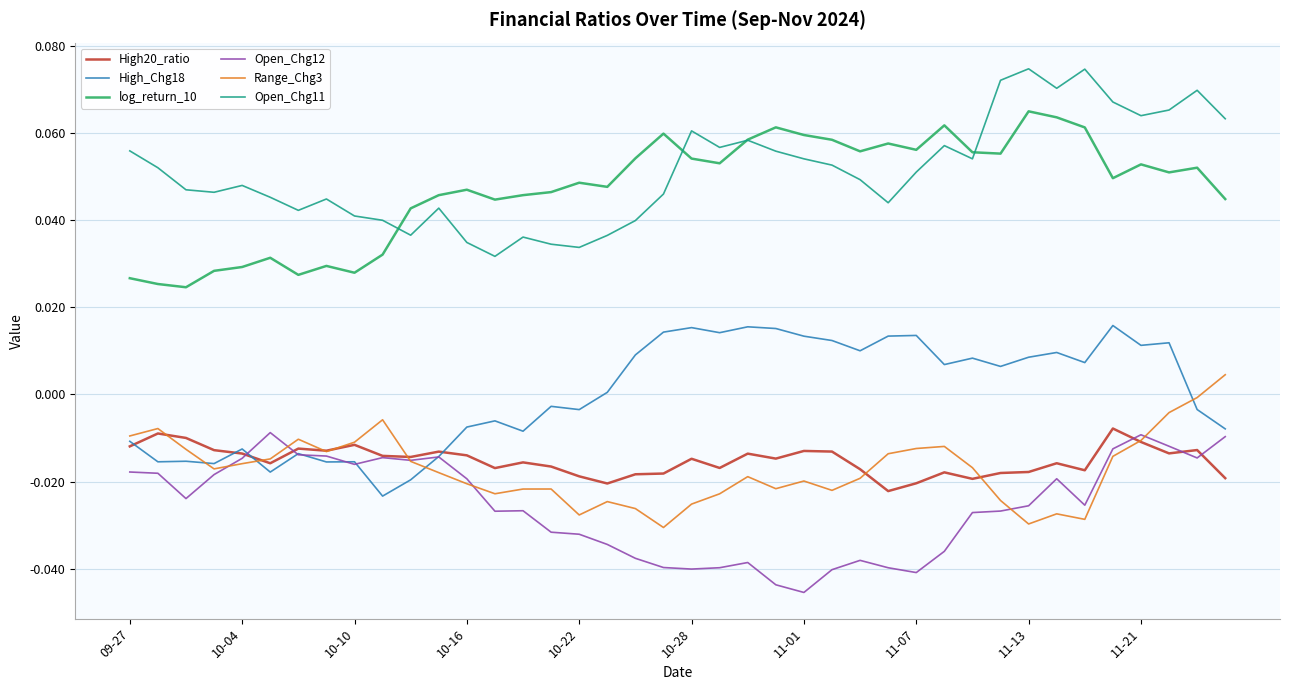

True or false: Range_Chg3 and Open_Chg11 intersect in this chart.

False